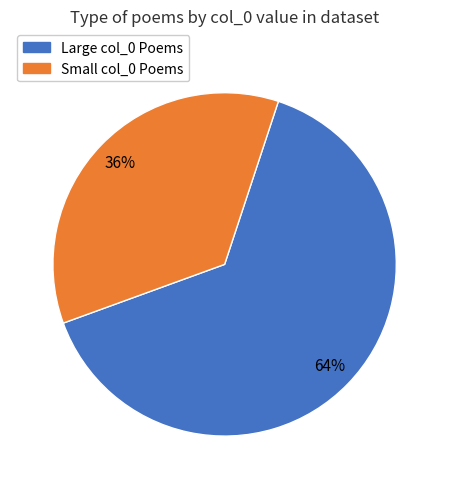

Is there a majority slice in this chart?

Yes